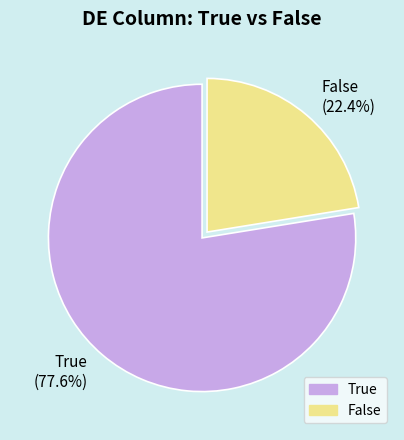

What is the majority slice?

True